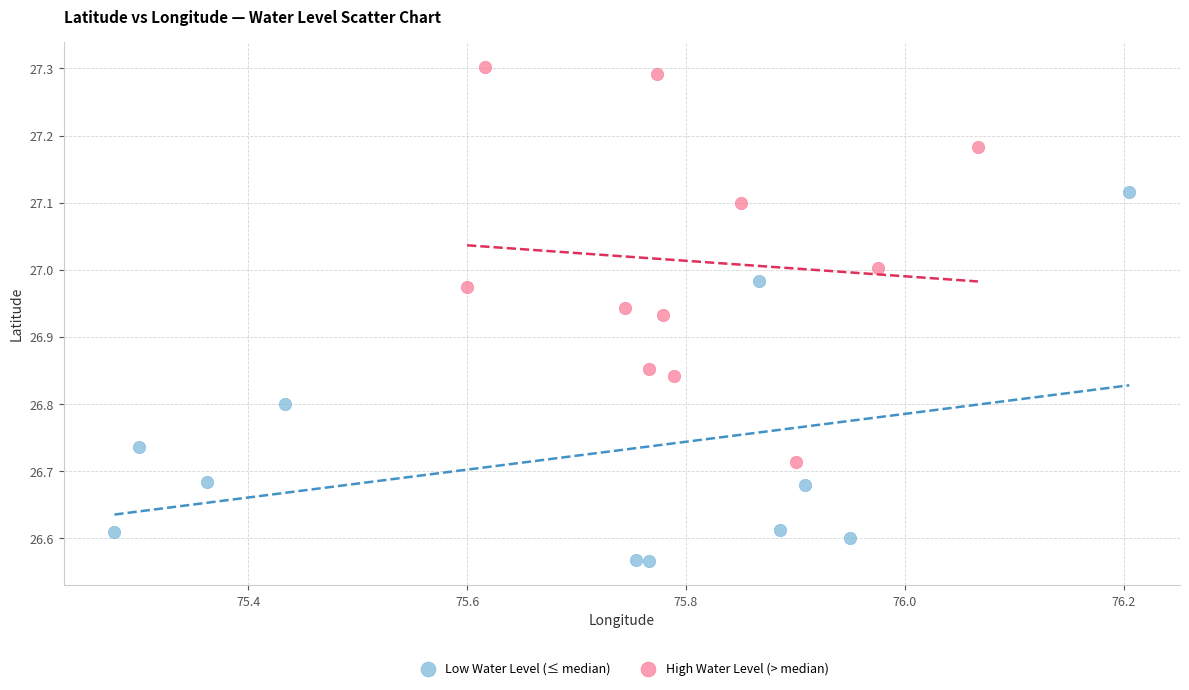

Which series has the widest spread of Y values?

High Water Level (> median)